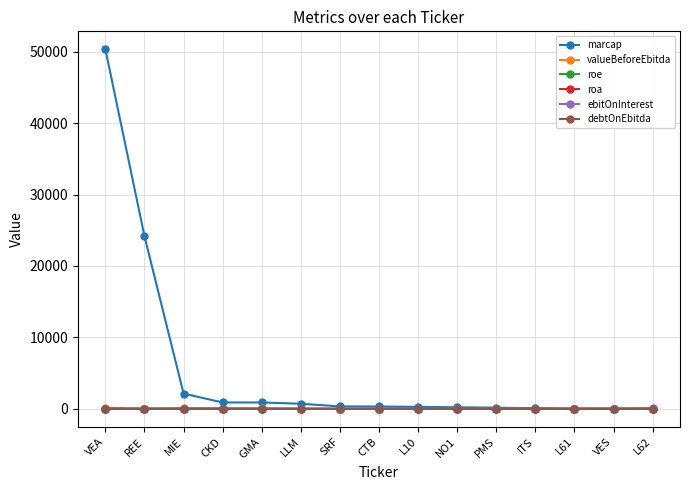

What is the label of the 4th point from the right?

ITS